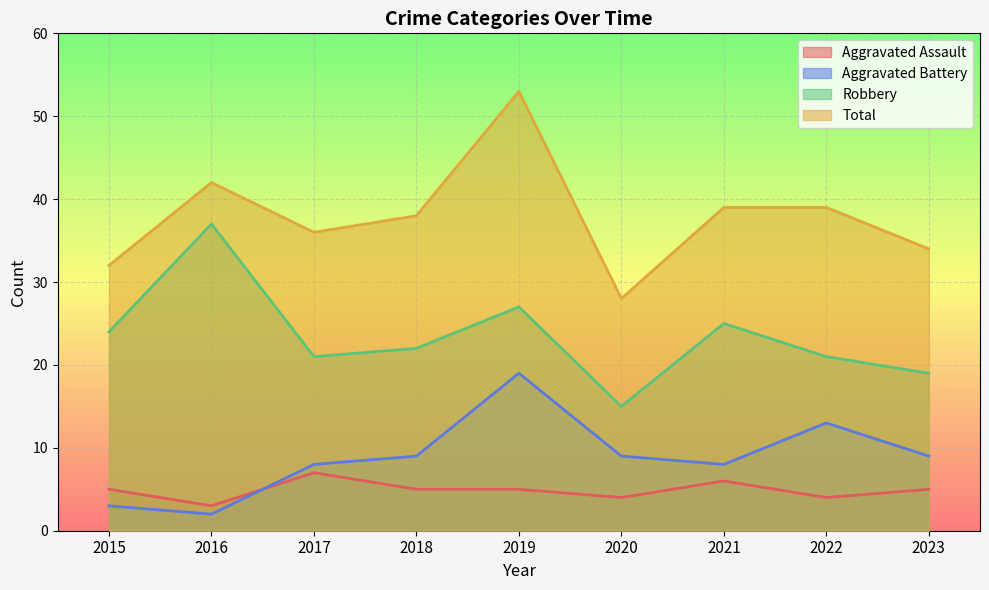

What is the value of the Total point at the 6th from the left?

28